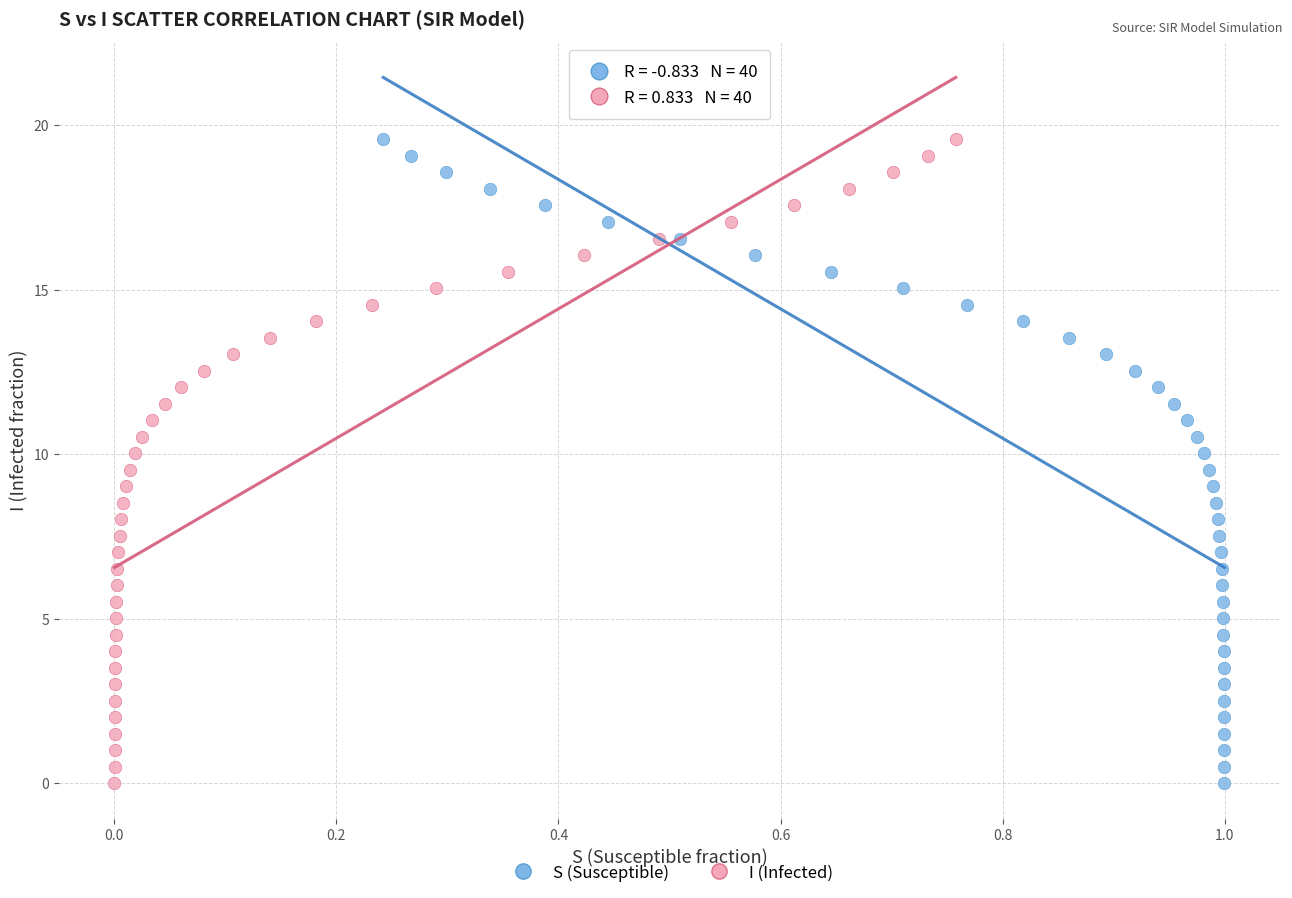

What are all the series names shown in the legend?

S (Susceptible), I (Infected)